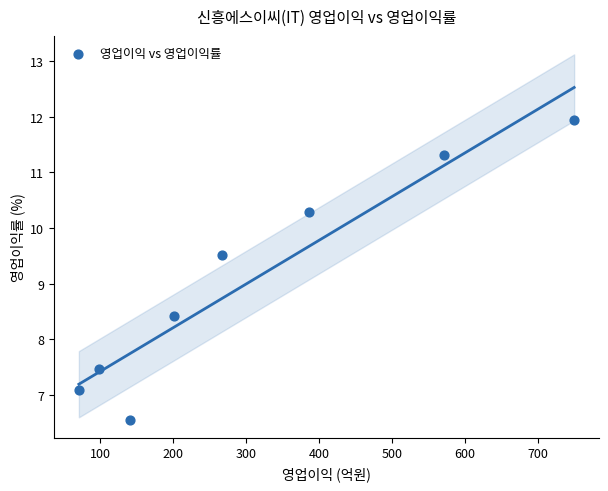

What is the range of X values (max minus min)?

679.0